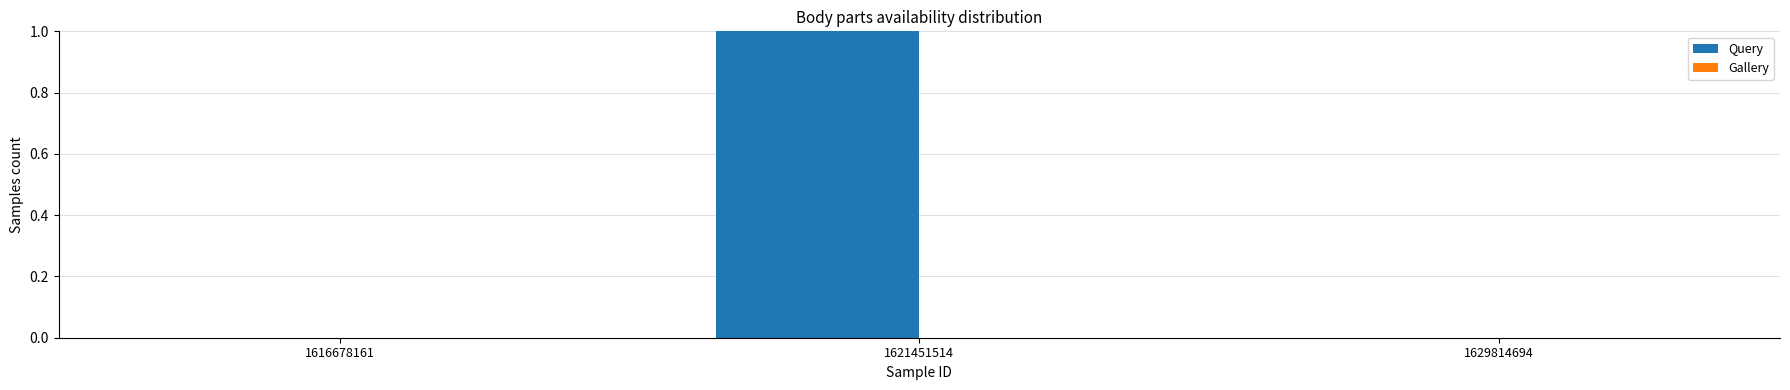

Which has a higher value, 1621451514 or 1629814694?

1621451514